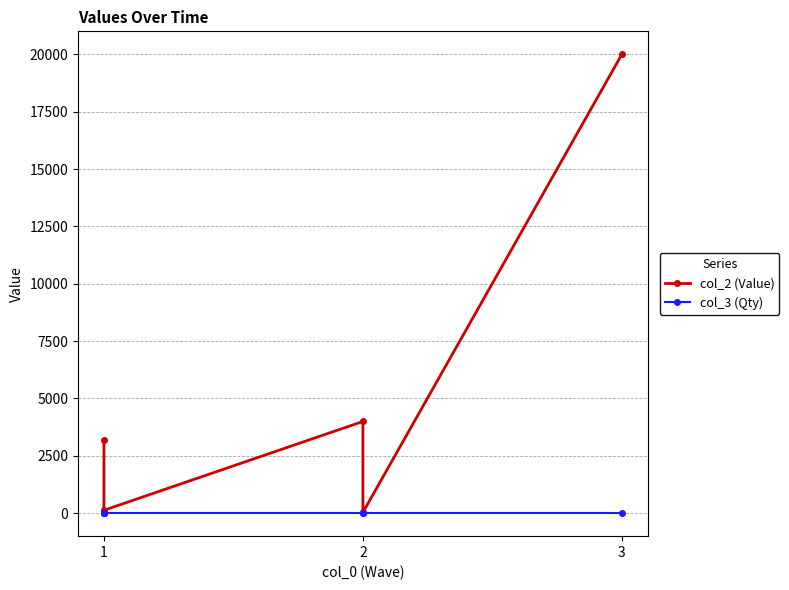

True or false: col_2 (Value) and col_3 (Qty) cross at least once.

False